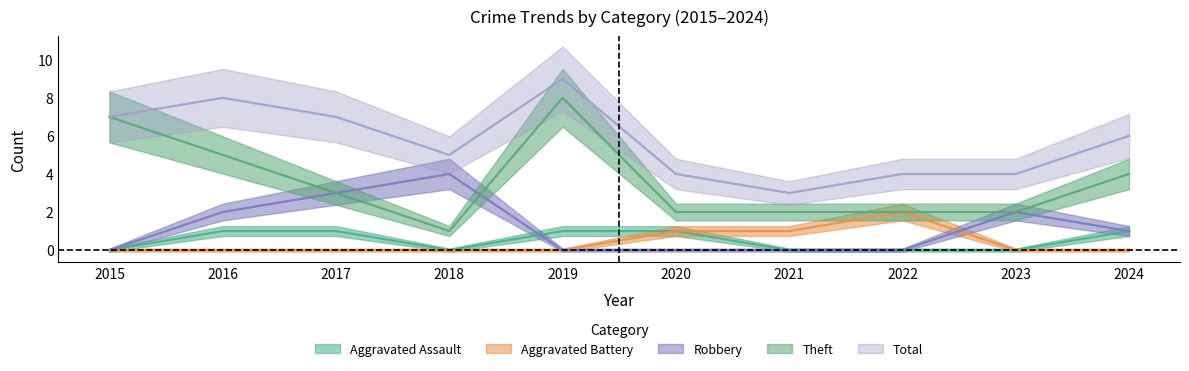

Reading left to right, list all the values displayed in this chart.

Aggravated Assault: 0	1	1	0	1	1	0	0	0	1
Aggravated Battery: 0	0	0	0	0	1	1	2	0	0
Robbery: 0	2	3	4	0	0	0	0	2	1
Theft: 7	5	3	1	8	2	2	2	2	4
Total: 7	8	7	5	9	4	3	4	4	6